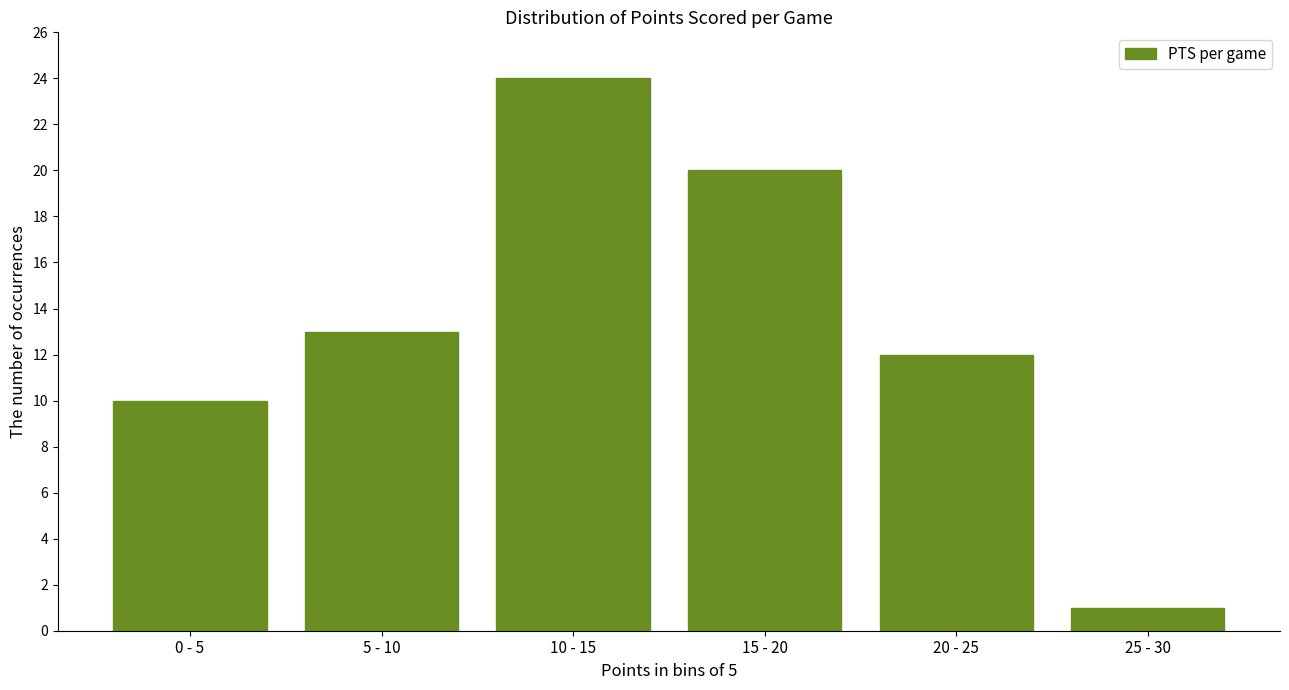

Reading left to right, what are all the values shown in this chart?

10	13	24	20	12	1